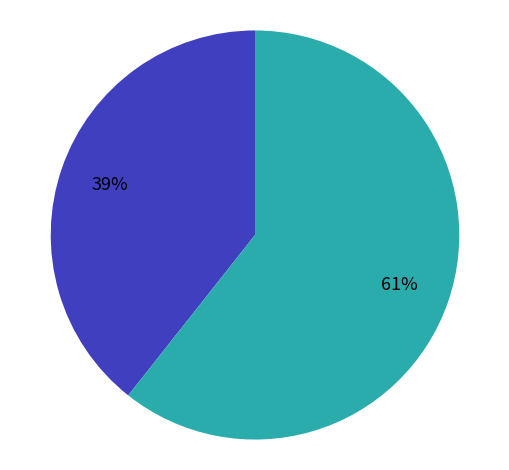

To the nearest percent, what is the average slice percentage?

50%